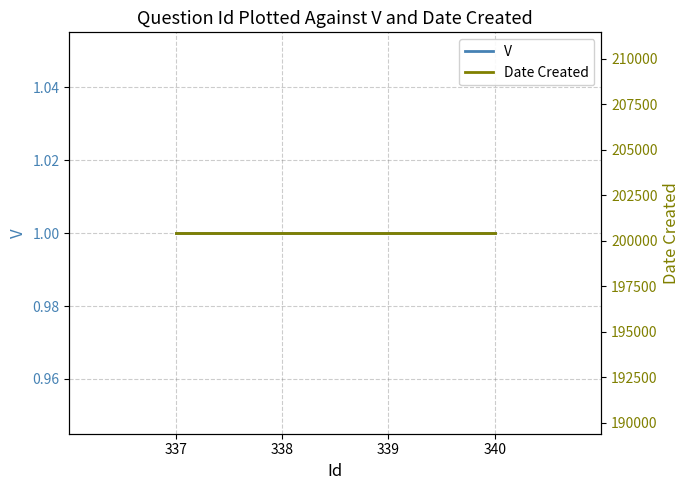

Rank the series by their maximum value, from lowest to highest.

V, Date Created